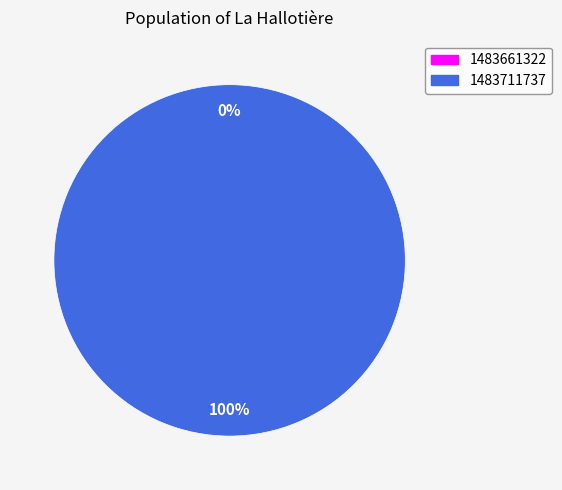

Which slice is the largest?

1483711737